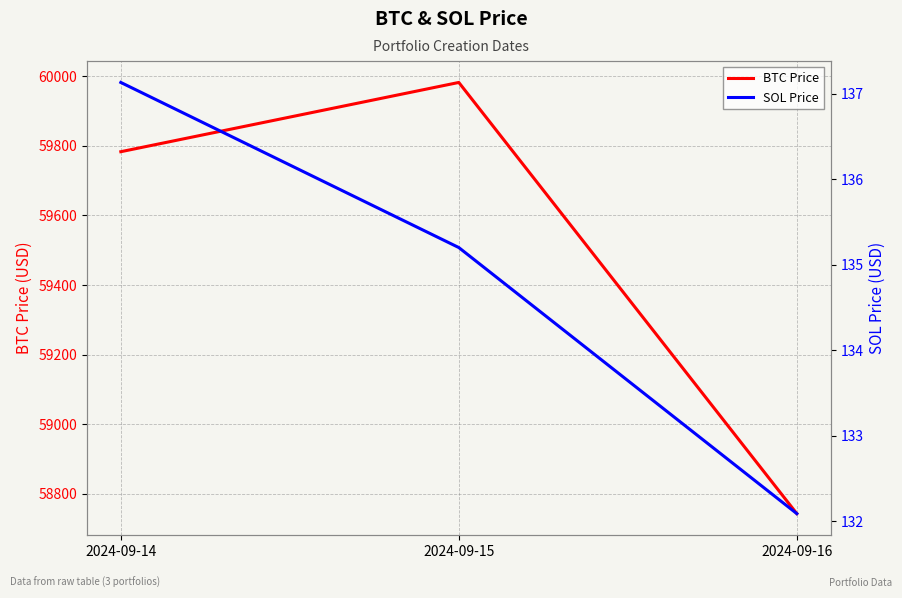

Where does the BTC Price series first go above 59782?

2024-09-14